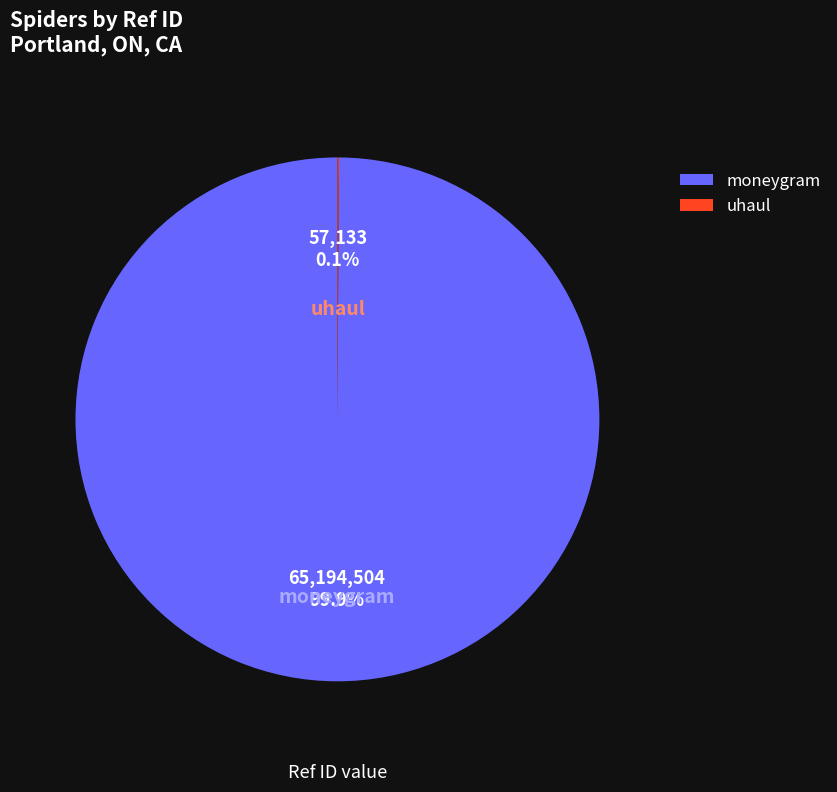

Is there a majority slice in this chart?

Yes